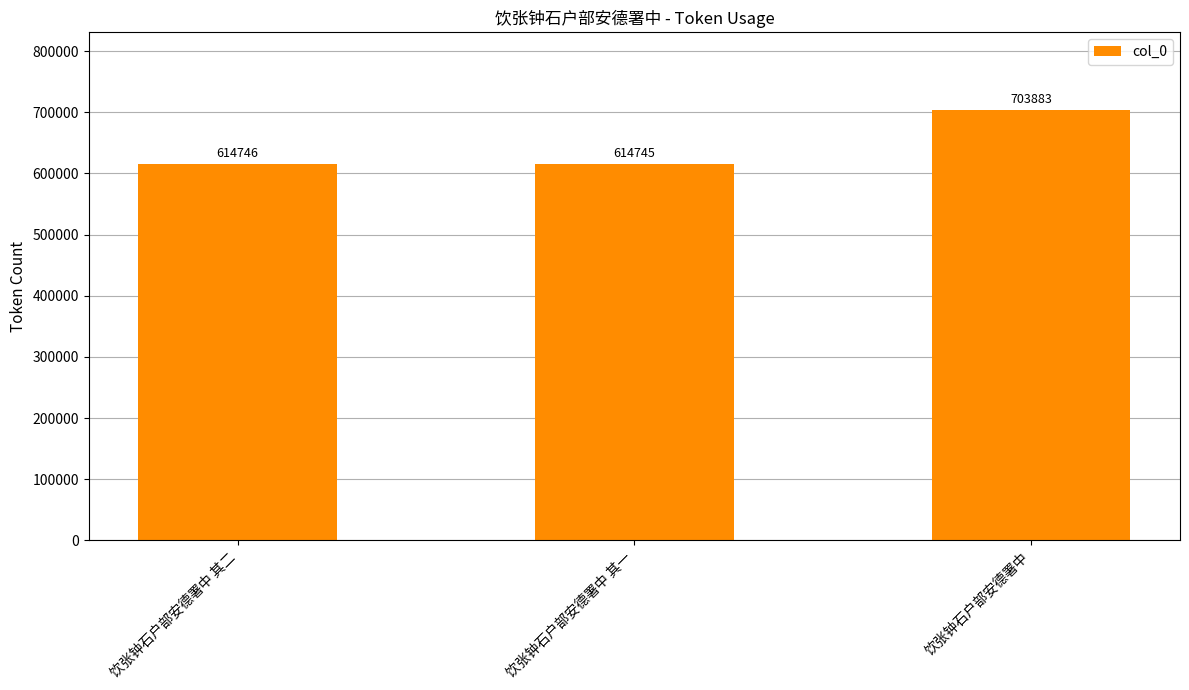

Which category has the lowest value across all series?

饮张钟石户部安德署中 其一